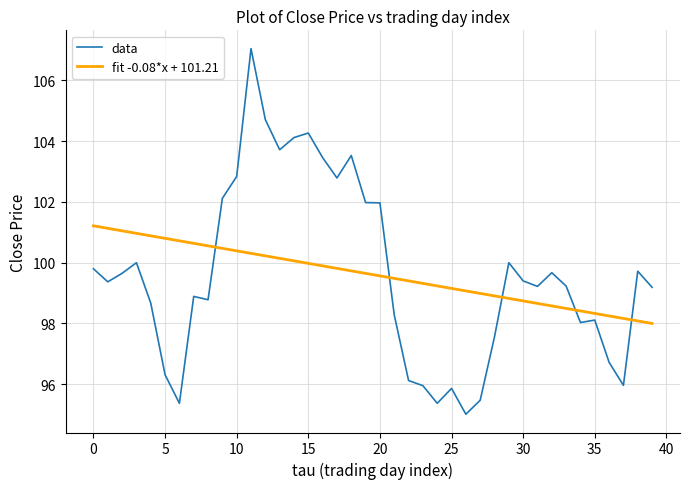

Which series has the widest spread of values?

data